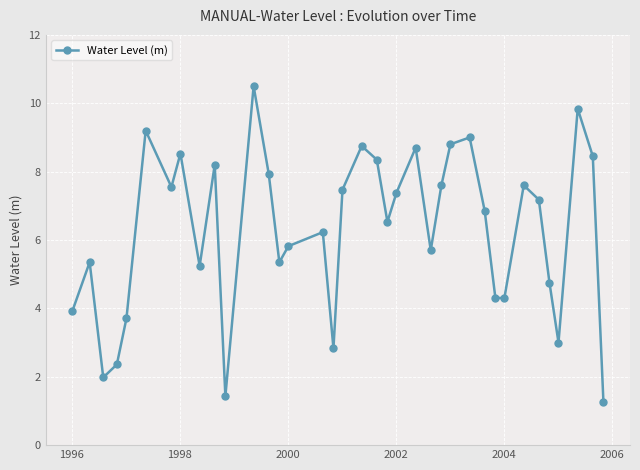

What is the greatest value displayed?

10.5